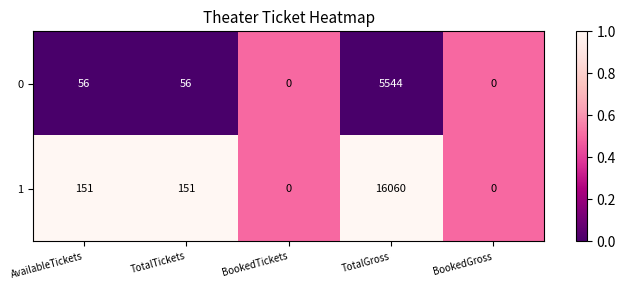

List the series in order of their overall mean, lowest first.

0, 1